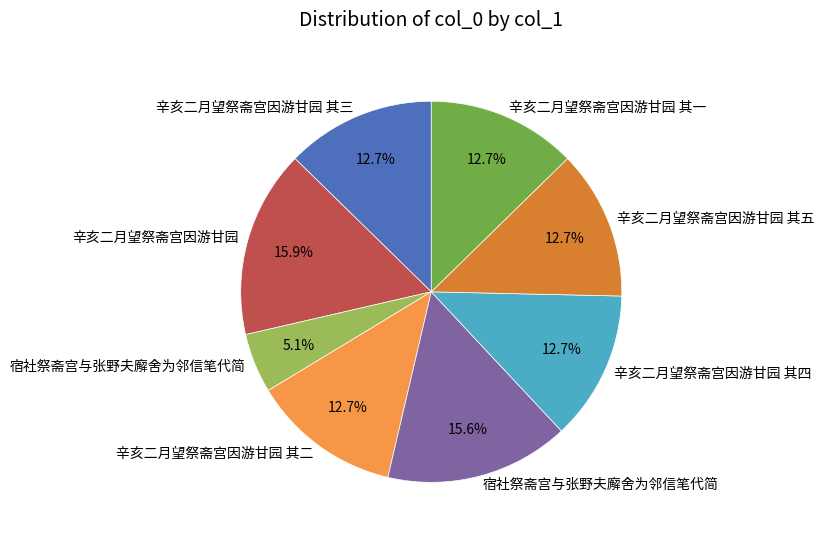

Is there a majority slice in this chart?

No